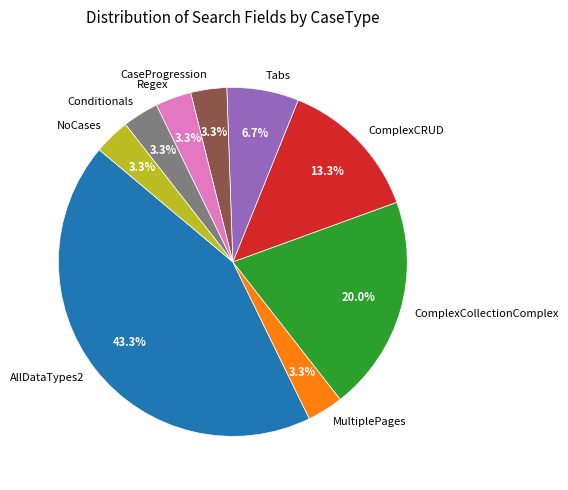

How many segments does this pie chart have?

9